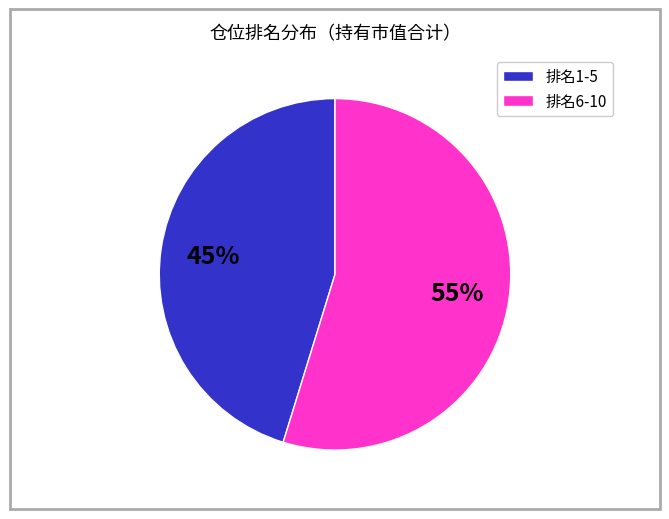

To the nearest percent, what is the difference between the largest and smallest slice percentages?

10%